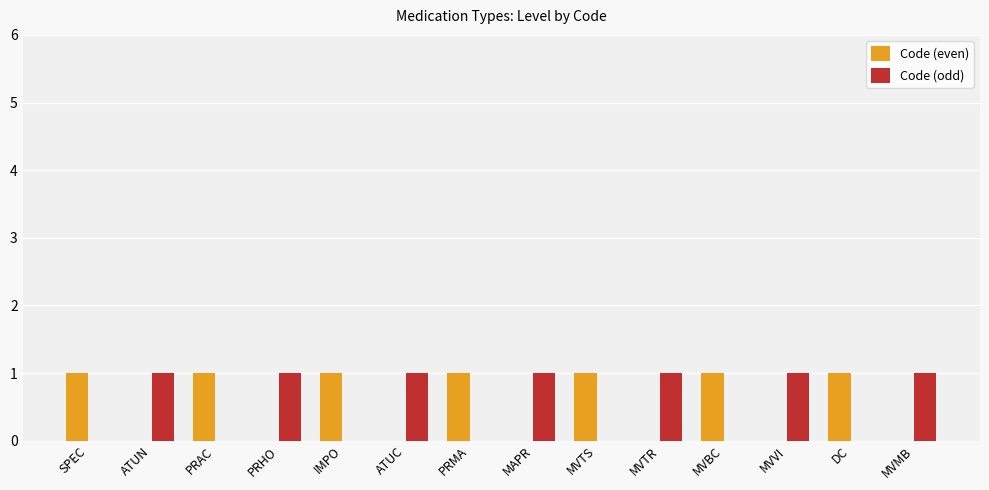

How many categories are shown in the chart?

14